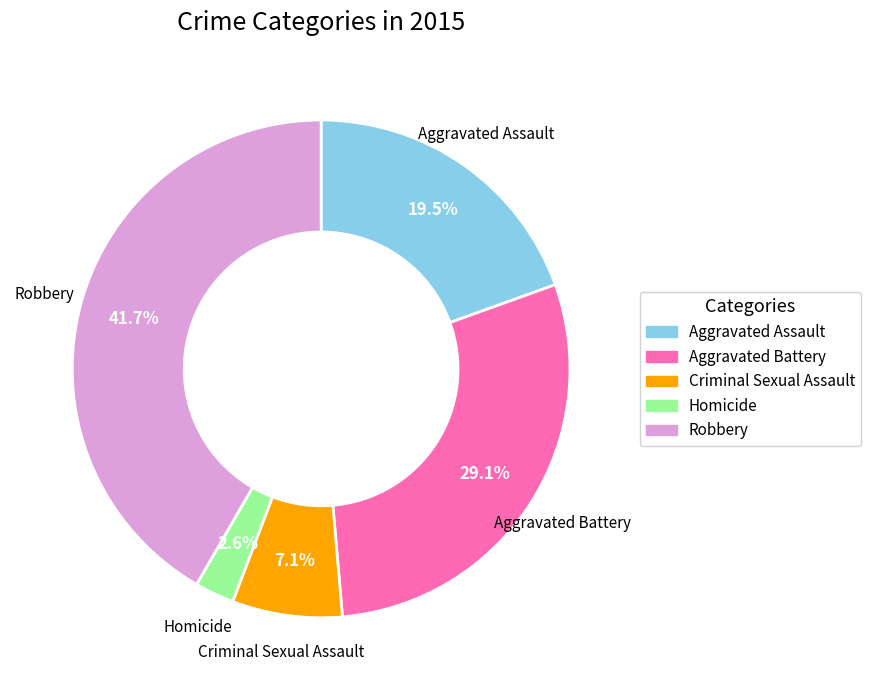

Which has a higher value, Robbery or Criminal Sexual Assault?

Robbery